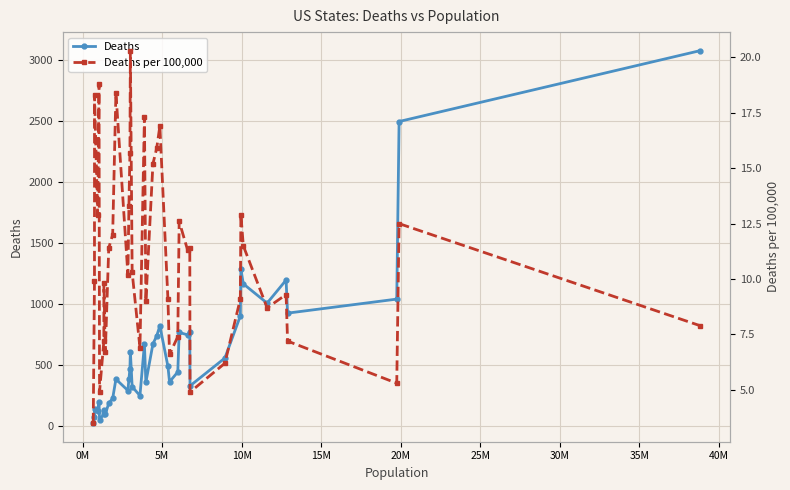

Which series has the widest spread of values?

Deaths